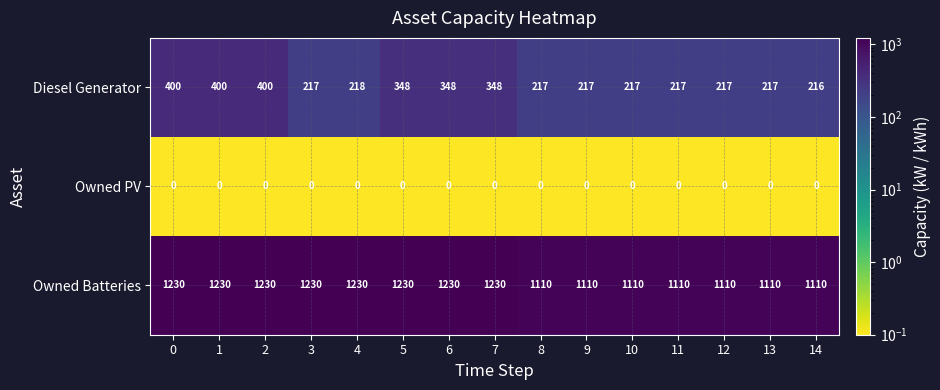

What is the difference between the highest and lowest values at 14?

1110